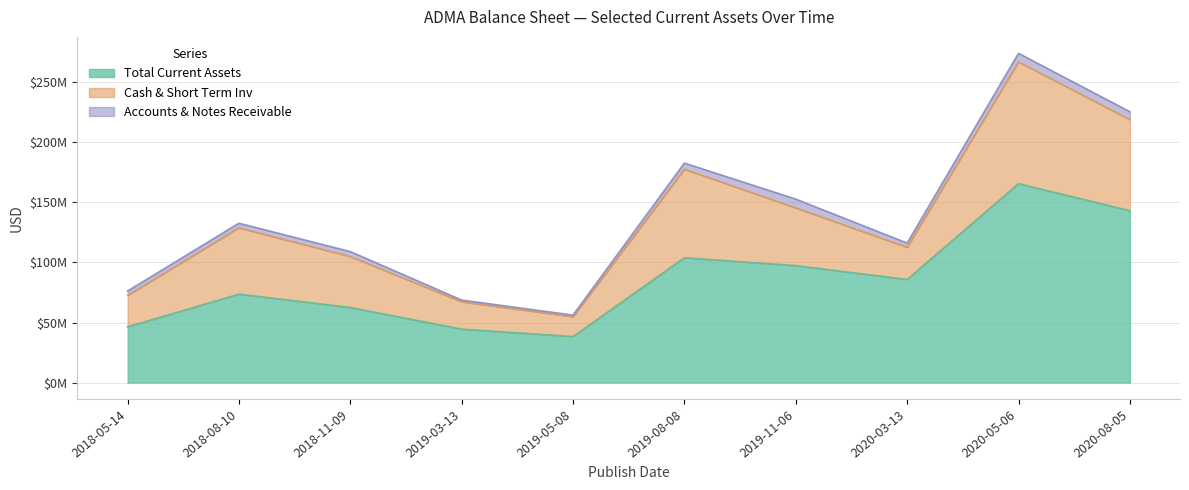

At which category does the chart reach its peak across all series?

2020-05-06